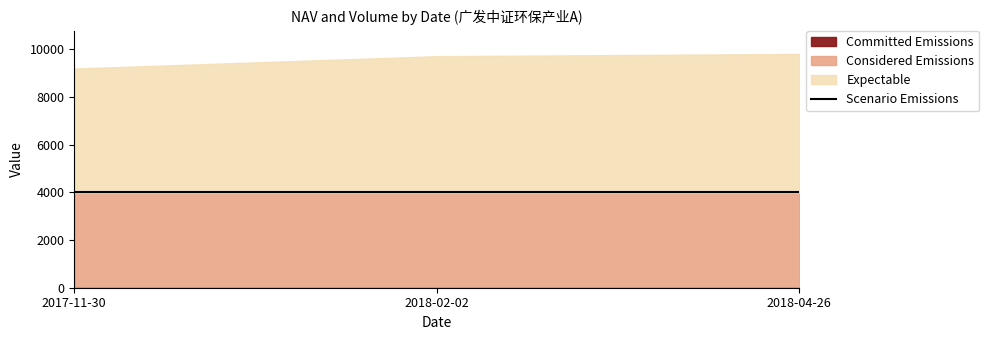

What is the average value of the Considered Emissions series?

3995.2